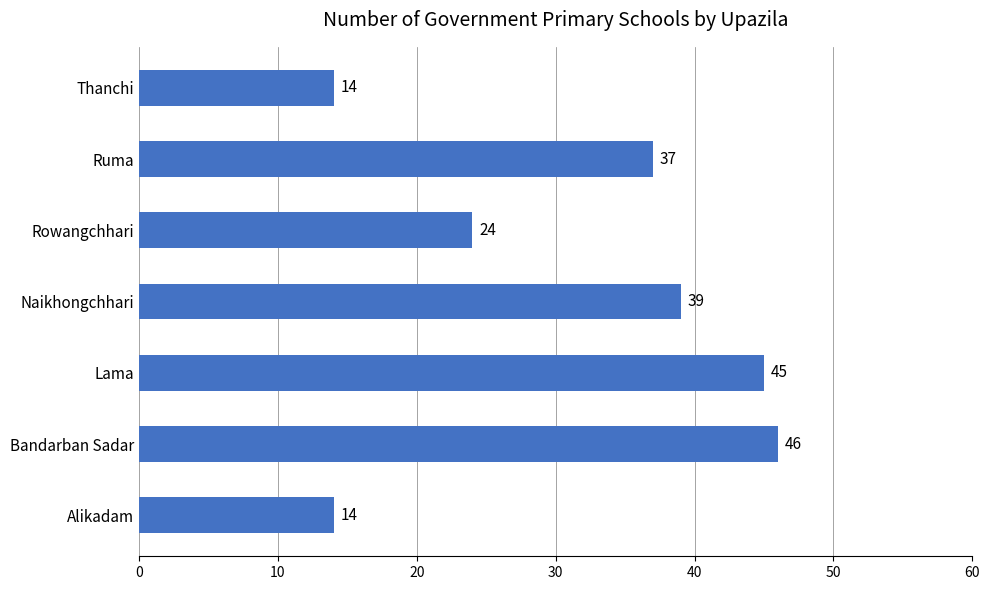

Which has a higher value, Thanchi or Rowangchhari?

Rowangchhari